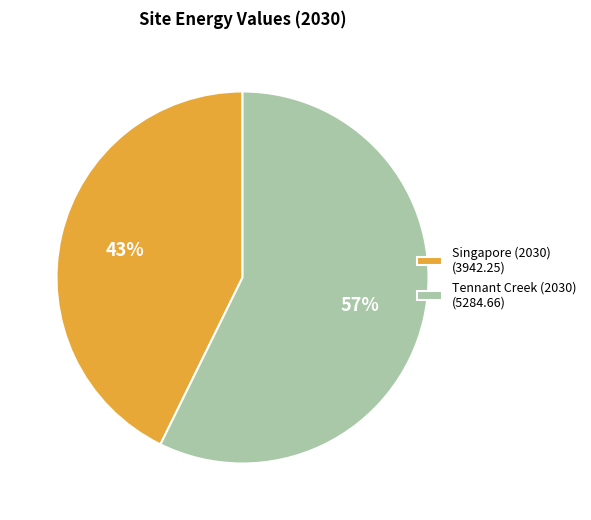

How many slices are in this pie chart?

2